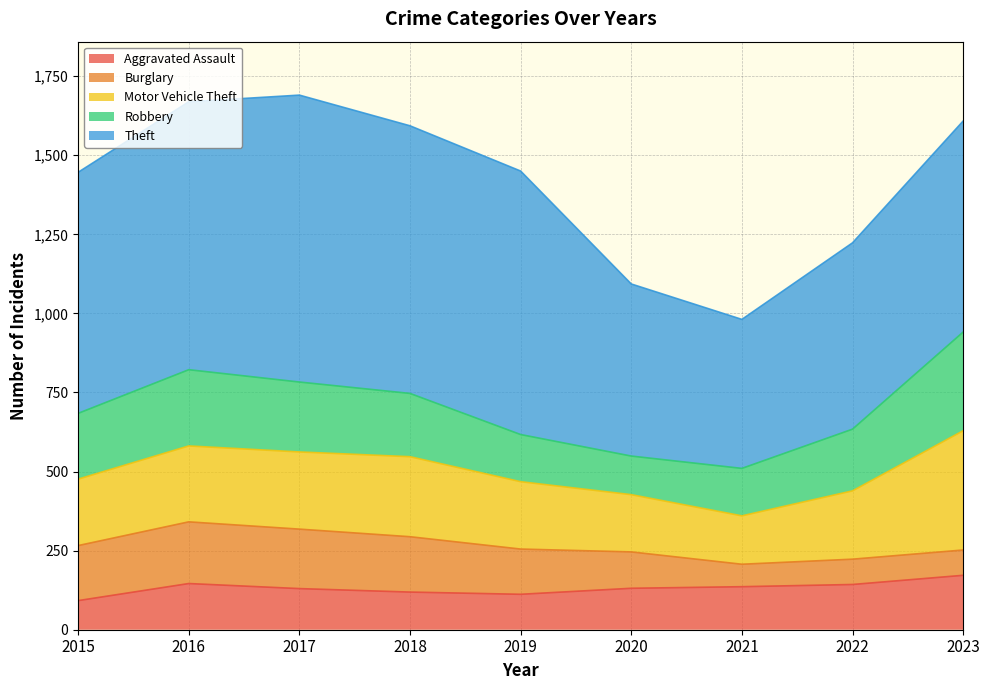

At which label does Theft reach its minimum?

2021